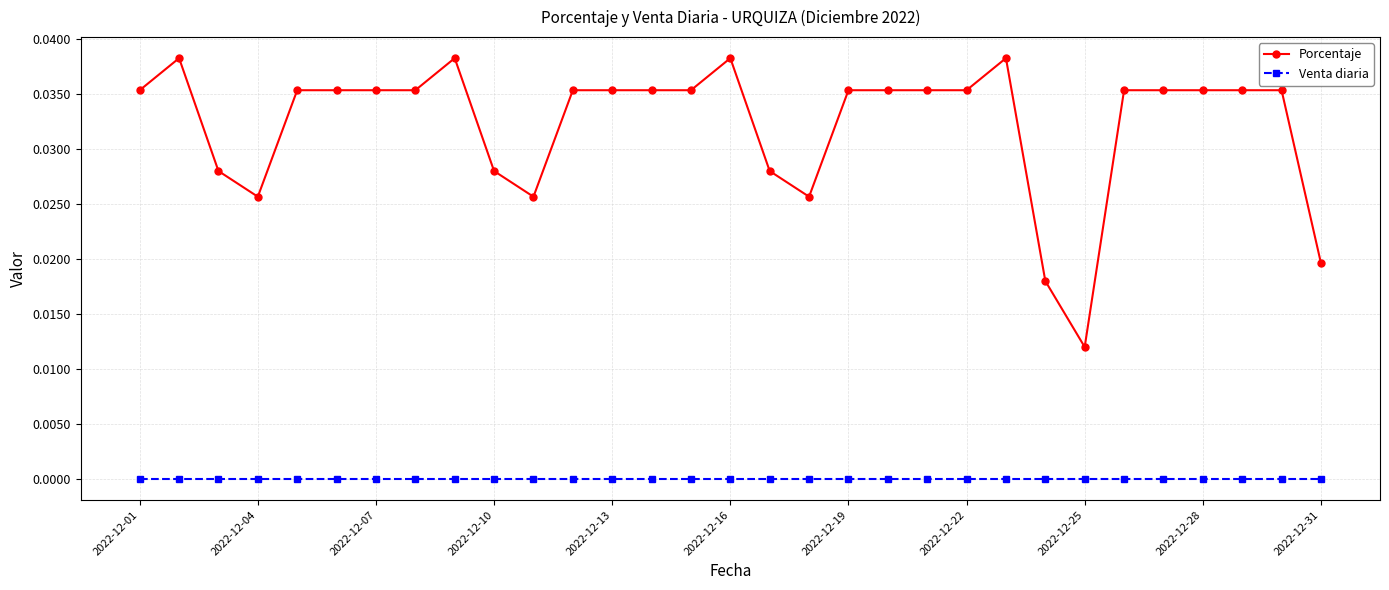

Which series has the largest total across all categories?

Porcentaje